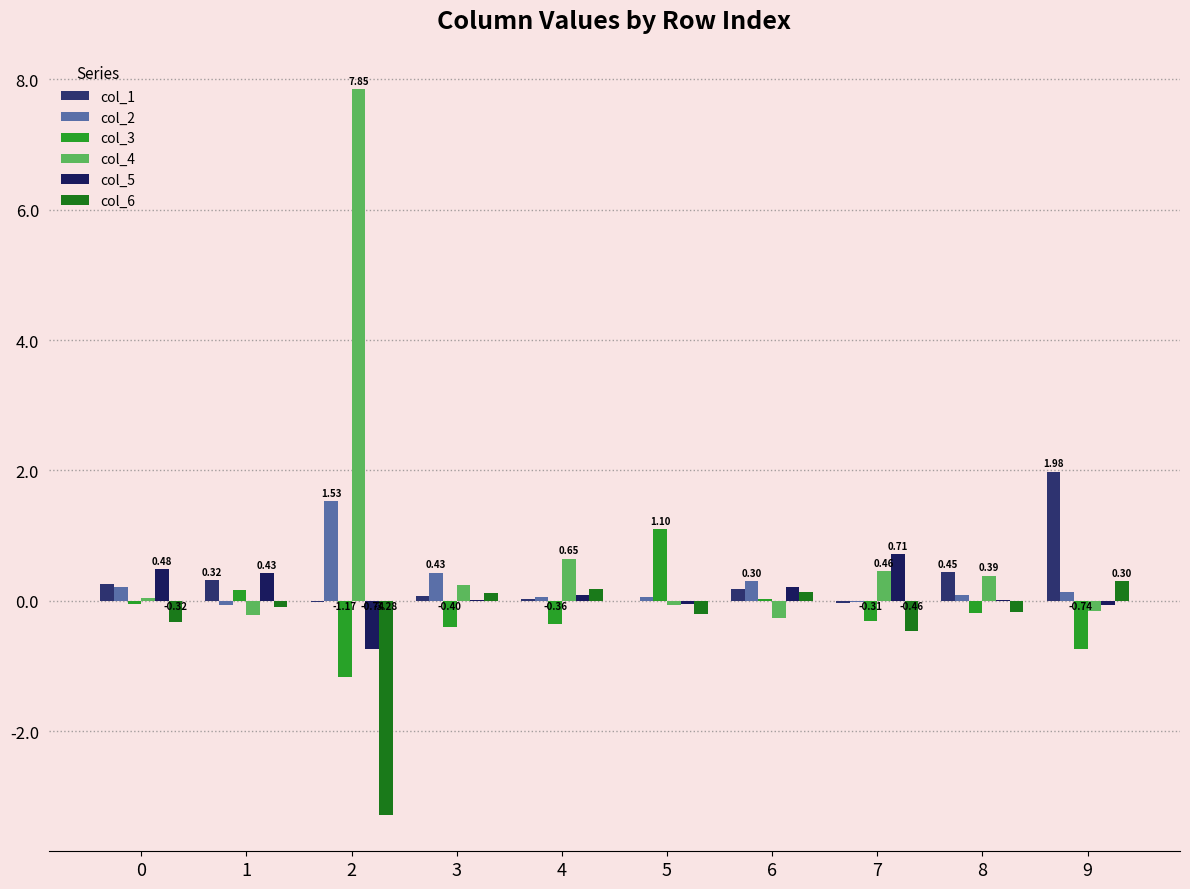

Reading right to left, transcribe all the data shown in this chart.

col_1: 9=2.0	8=0.4	7=-0.0	6=0.2	5=0.0	4=0.0	3=0.1	2=-0.0	1=0.3	0=0.3
col_2: 9=0.1	8=0.1	7=-0.0	6=0.3	5=0.1	4=0.1	3=0.4	2=1.5	1=-0.1	0=0.2
col_3: 9=-0.7	8=-0.2	7=-0.3	6=0.0	5=1.1	4=-0.4	3=-0.4	2=-1.2	1=0.2	0=-0.0
col_4: 9=-0.1	8=0.4	7=0.5	6=-0.3	5=-0.1	4=0.6	3=0.2	2=7.8	1=-0.2	0=0.0
col_5: 9=-0.1	8=0.0	7=0.7	6=0.2	5=-0.1	4=0.1	3=0.0	2=-0.7	1=0.4	0=0.5
col_6: 9=0.3	8=-0.2	7=-0.5	6=0.1	5=-0.2	4=0.2	3=0.1	2=-3.3	1=-0.1	0=-0.3